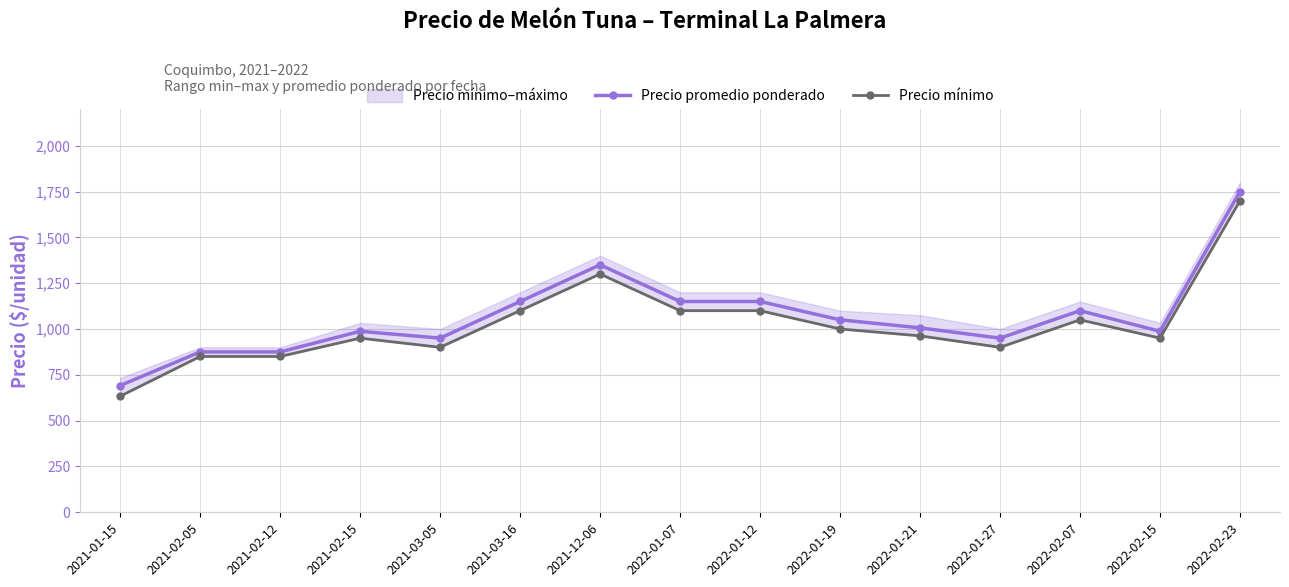

What is the label of the 9th point from the left?

2022-01-12